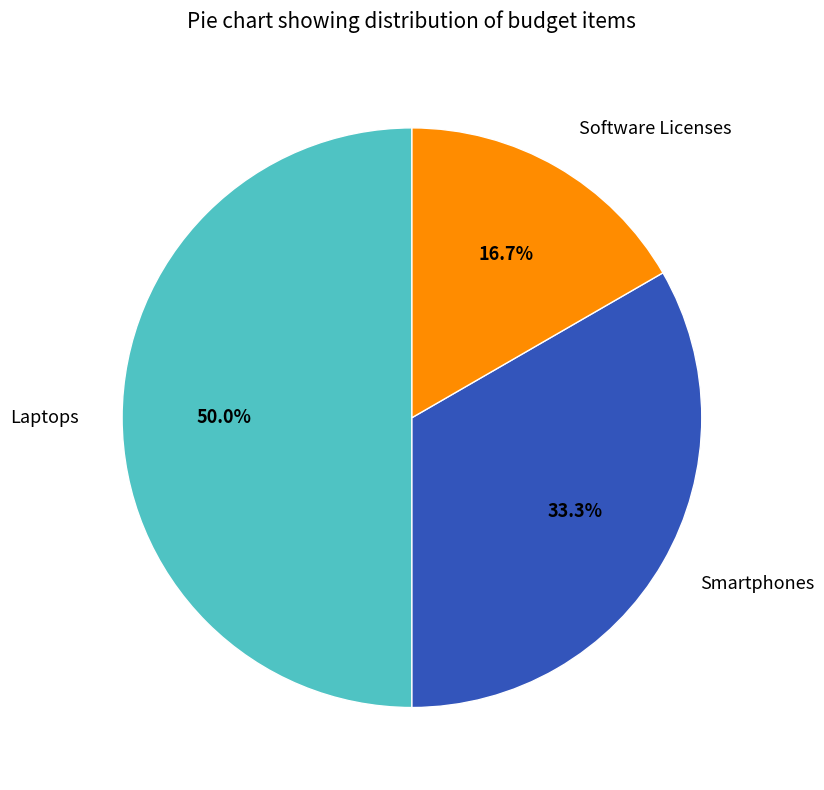

What percentage do Laptops and Smartphones together represent?

83.3%